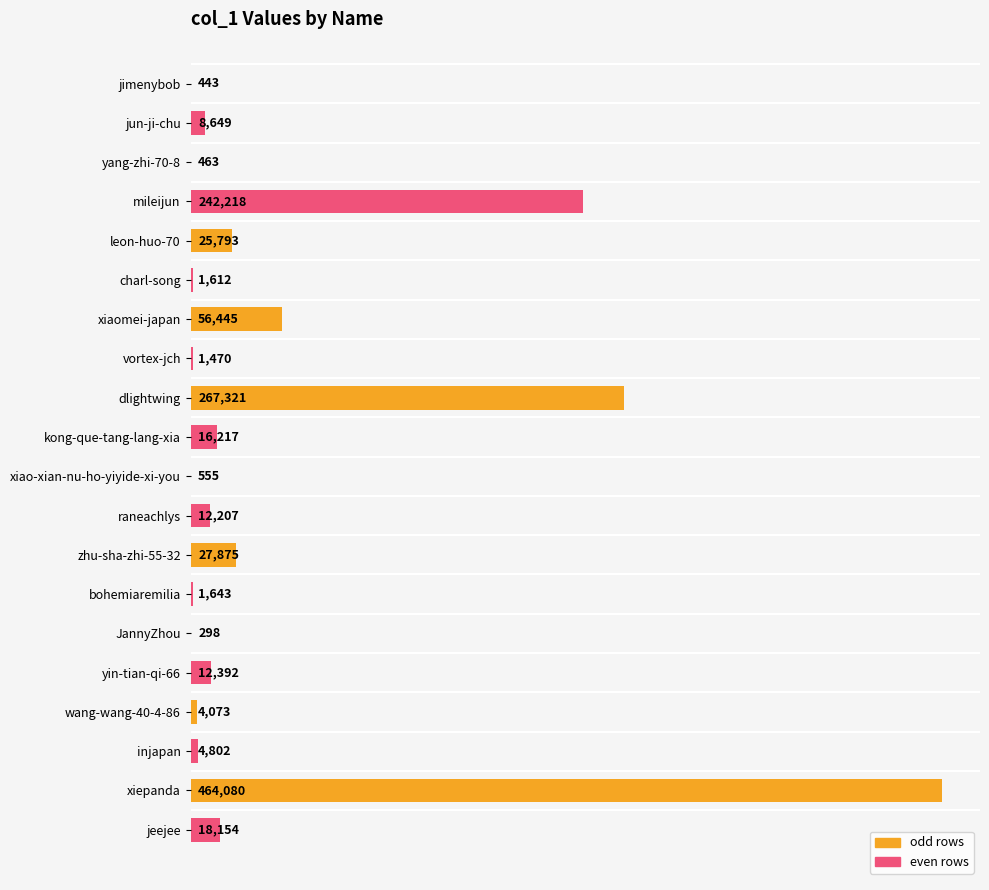

At which label is the value closest to 232189?

mileijun